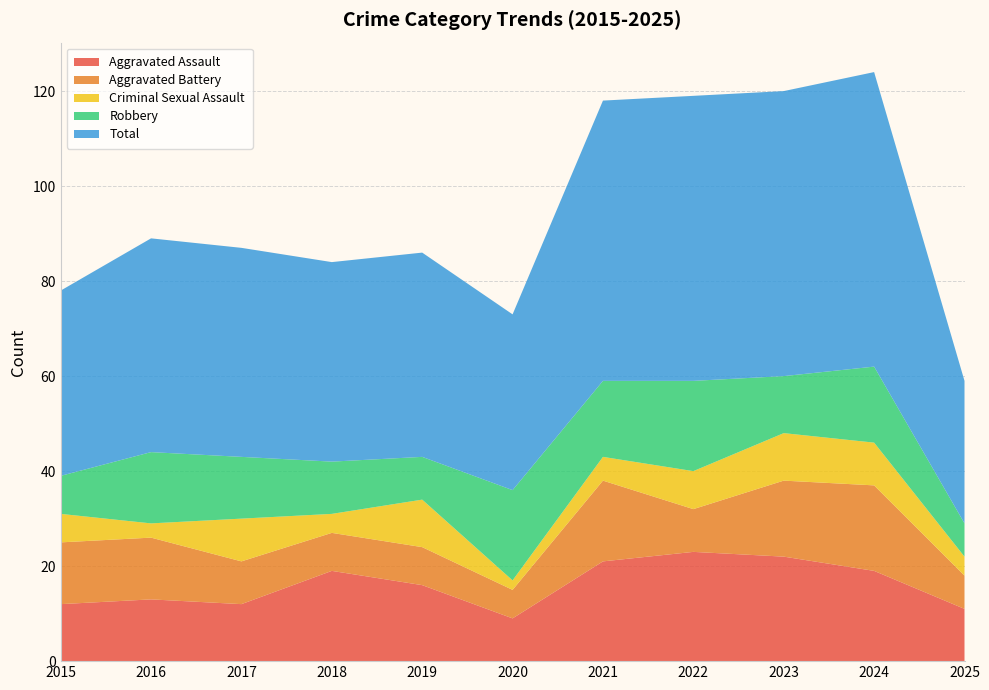

Reading right to left, transcribe all the data shown in this chart.

Aggravated Assault: 11	19	22	23	21	9	16	19	12	13	12
Aggravated Battery: 7	18	16	9	17	6	8	8	9	13	13
Criminal Sexual Assault: 4	9	10	8	5	2	10	4	9	3	6
Robbery: 7	16	12	19	16	19	9	11	13	15	8
Total: 30	62	60	60	59	37	43	42	44	45	39